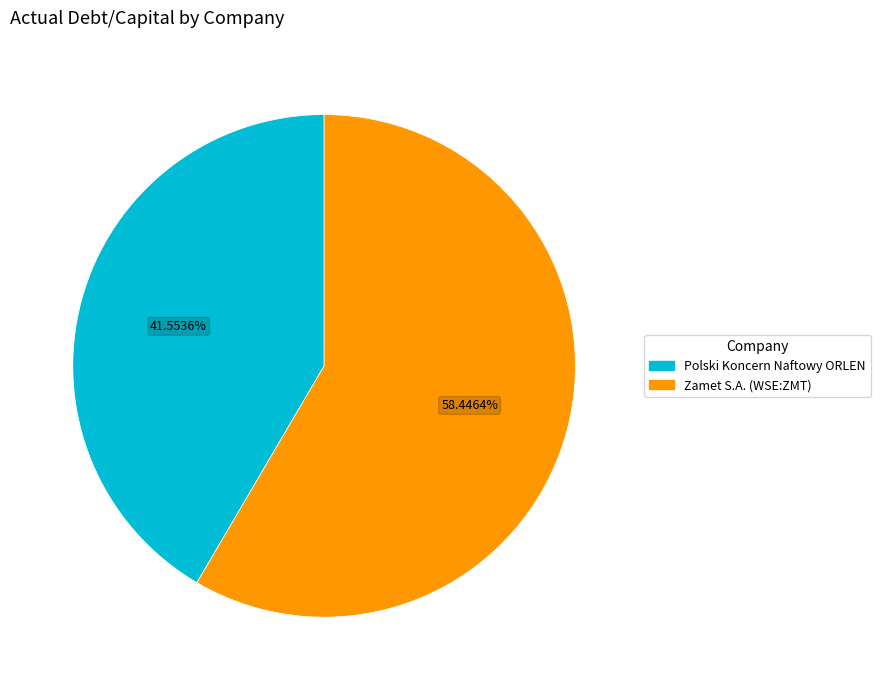

How many segments does this pie chart have?

2